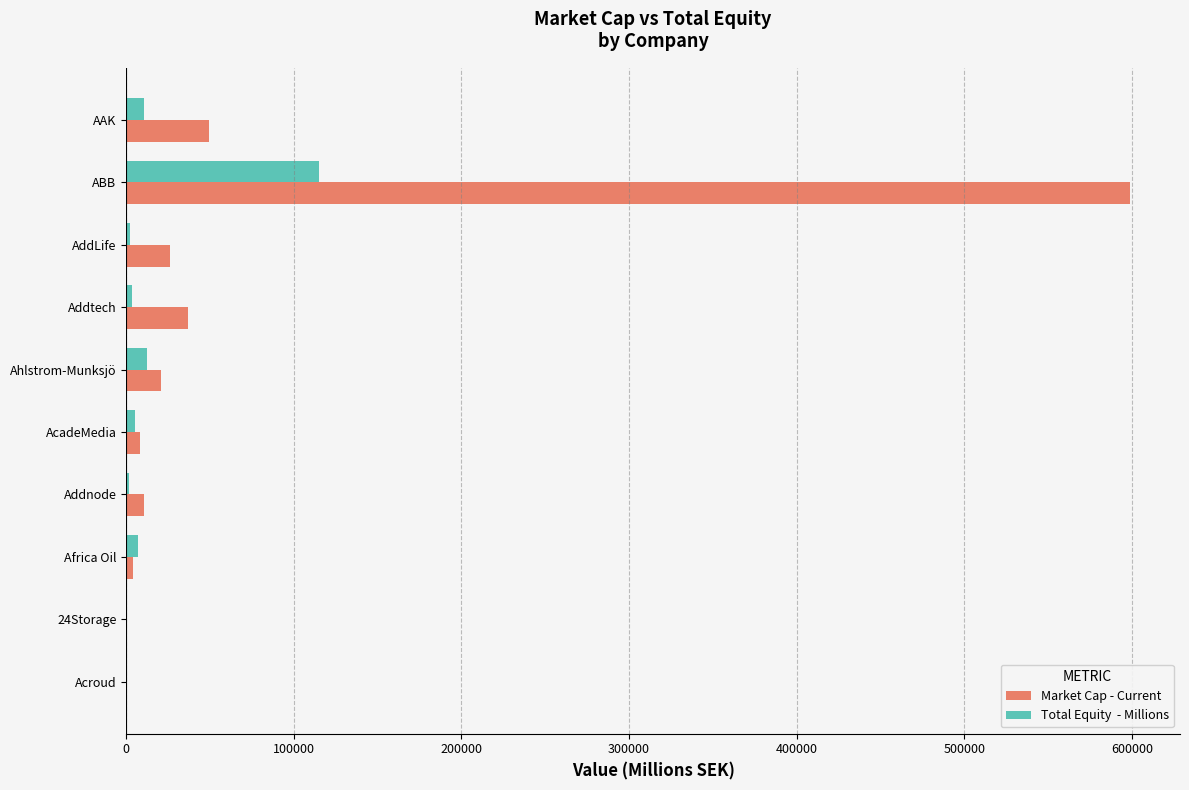

How many categories are shown in the chart?

10